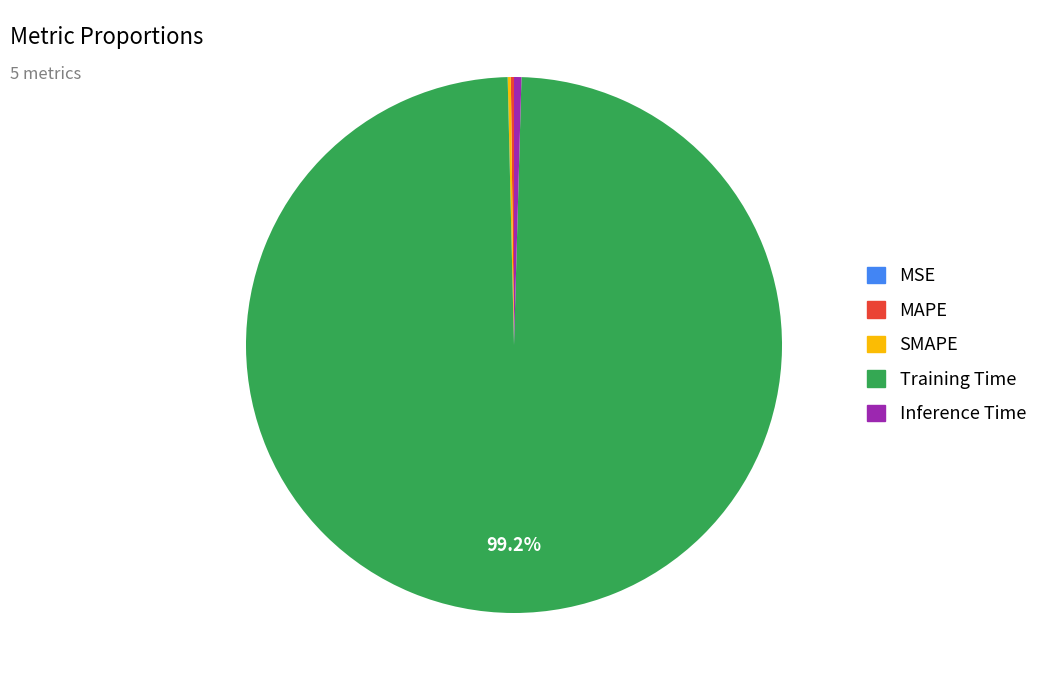

What is the largest slice in the pie chart?

Training Time